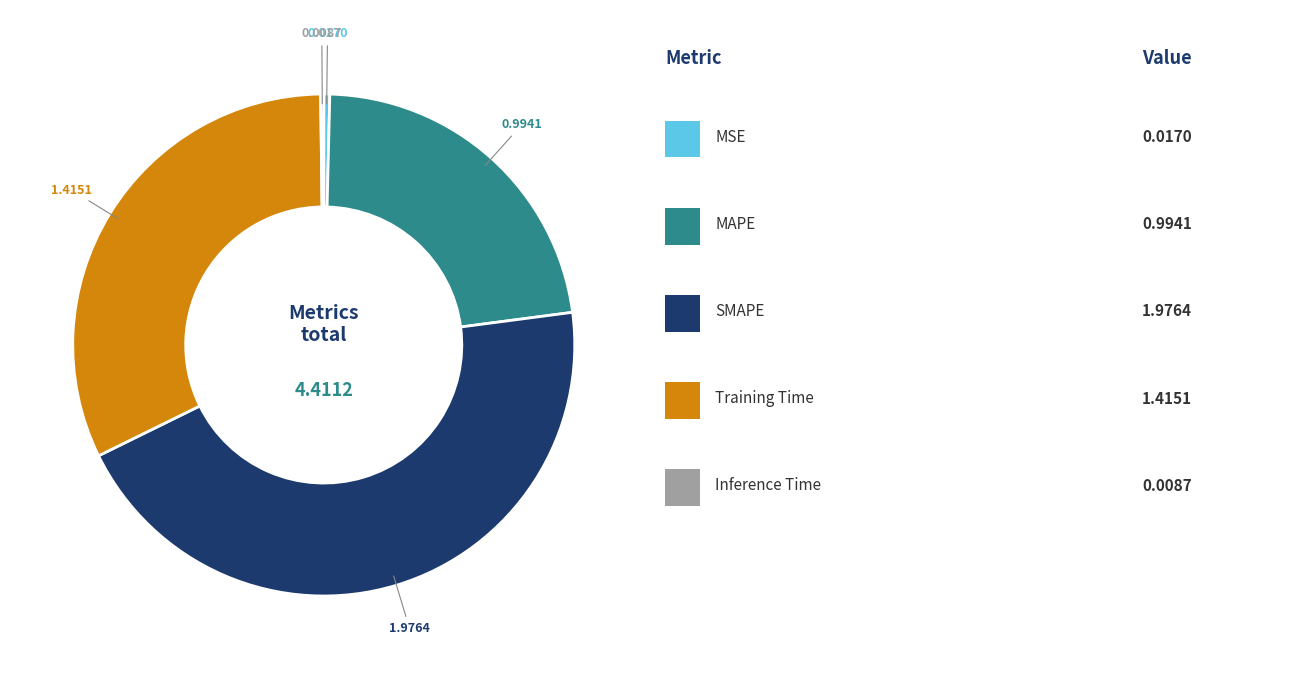

Does any single category account for the majority?

No